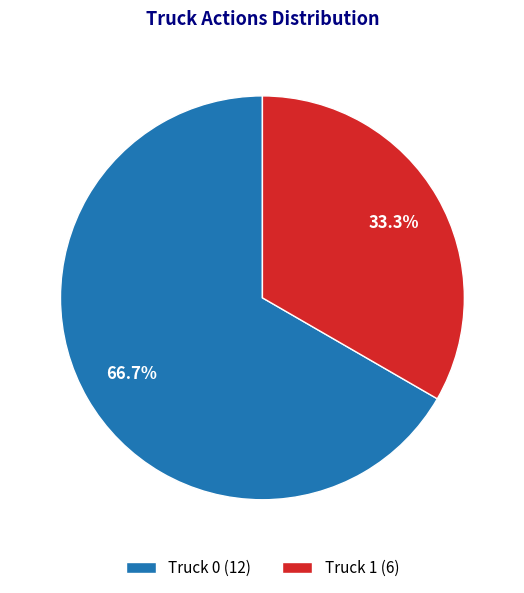

Is it true that Truck 1 is 43% of the pie?

False